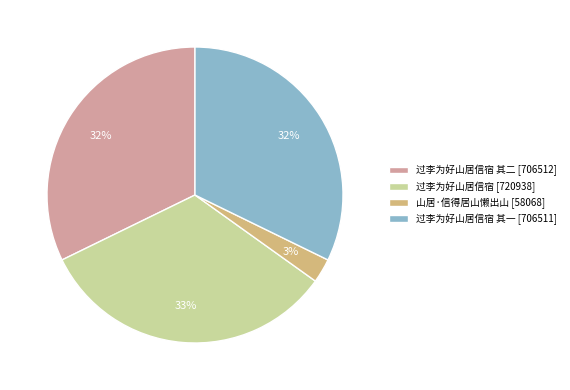

How many slices are in this pie chart?

4